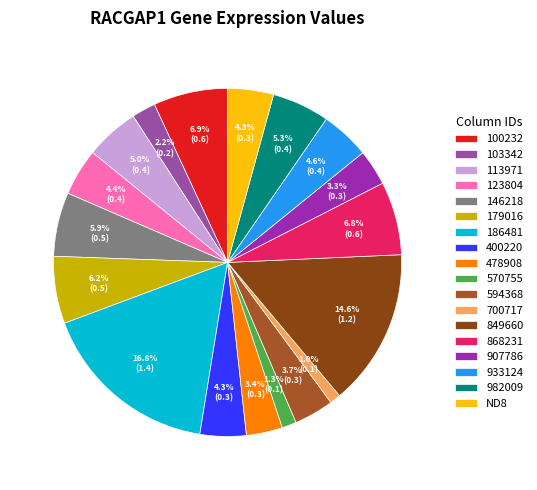

Does any single category account for the majority?

No